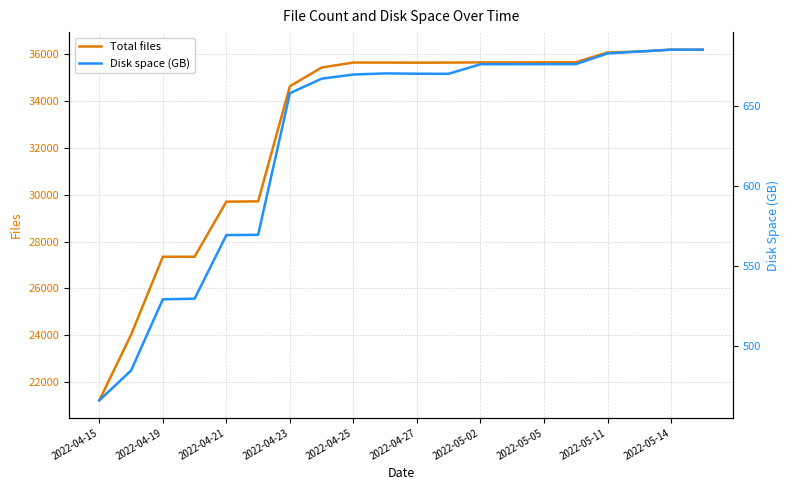

How many data points in Total files are above 35655?

9